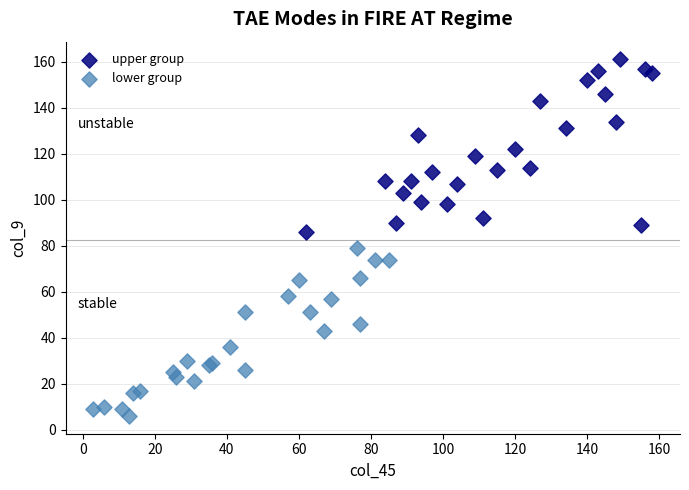

Which series reaches the maximum Y coordinate?

upper group